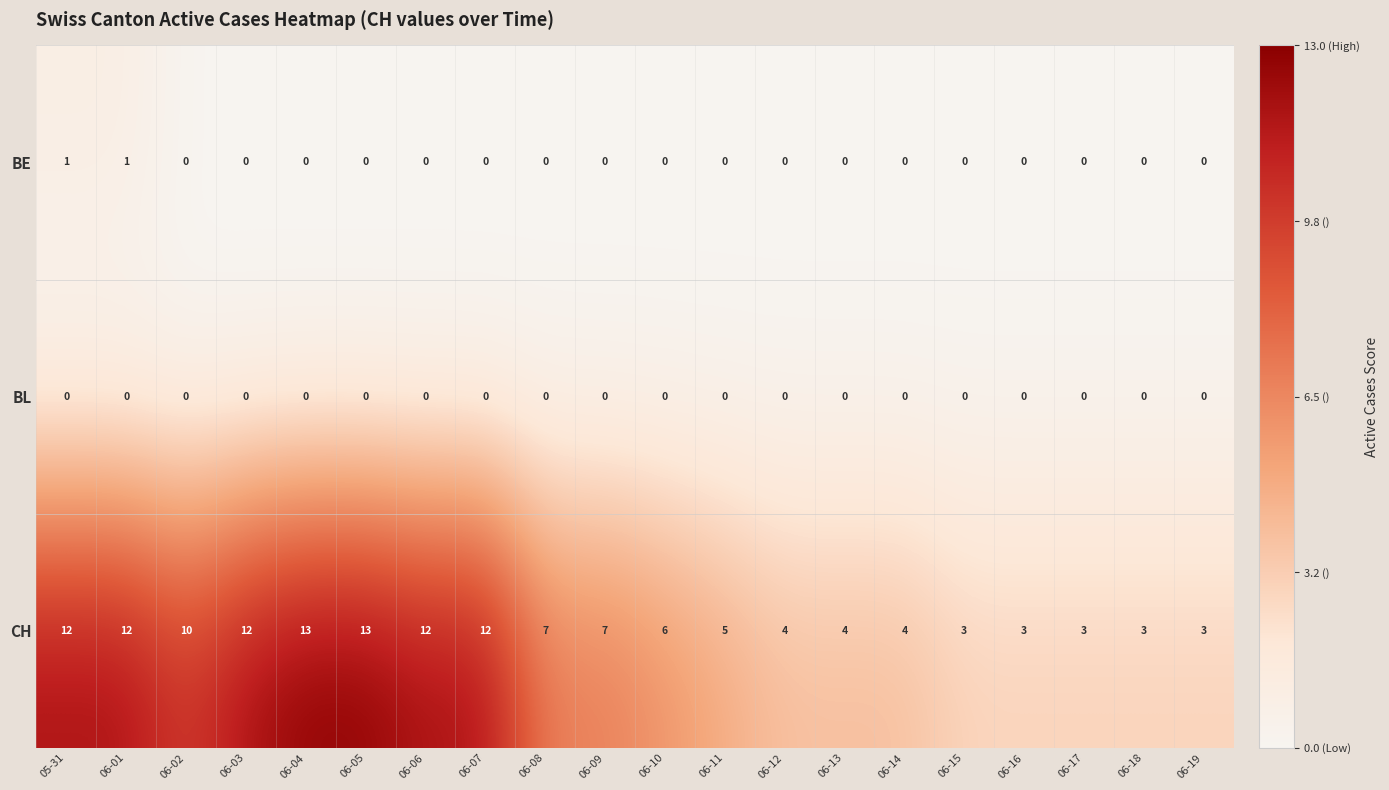

What is the total value across all series at 06-16?

3